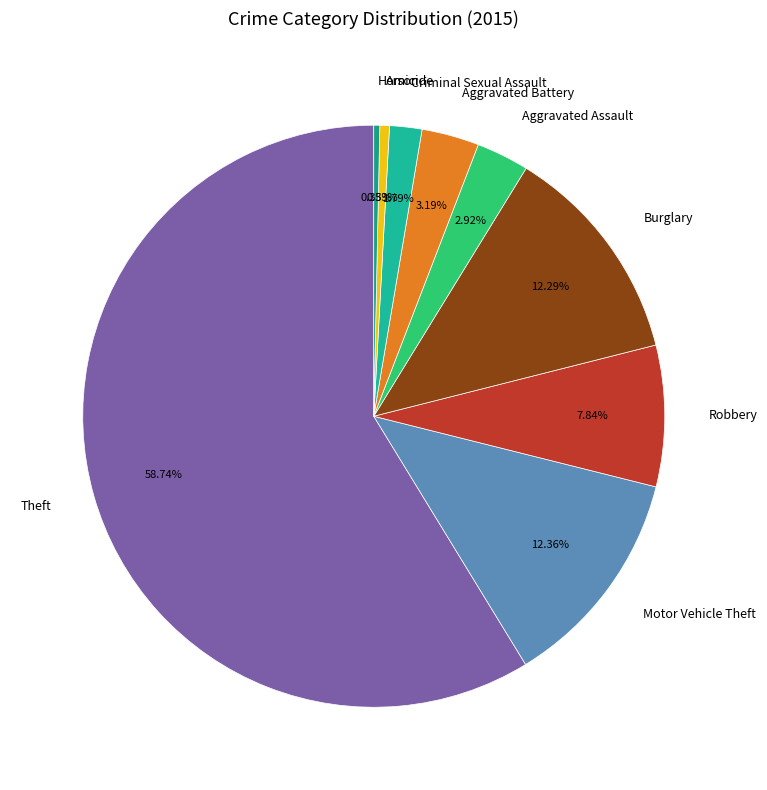

True or false: Burglary accounts for 5% of the total.

False